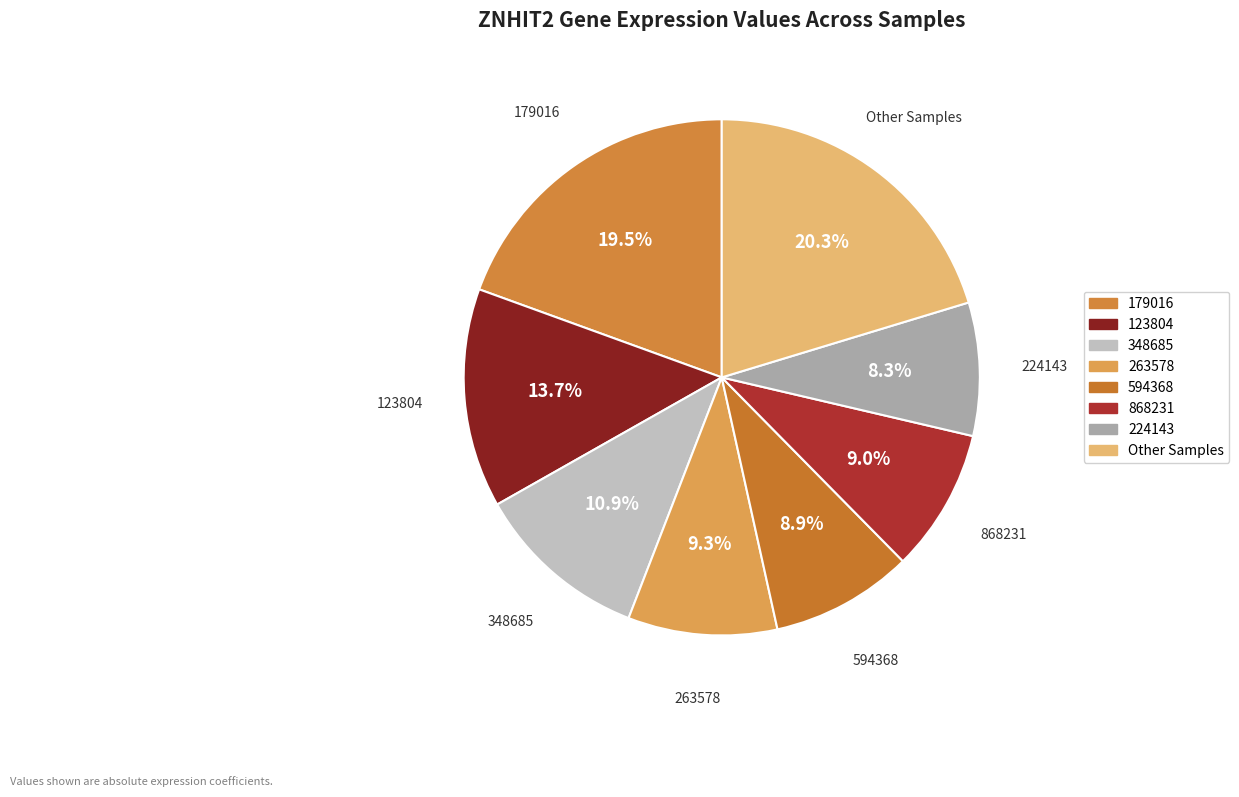

How many segments does this pie chart have?

8